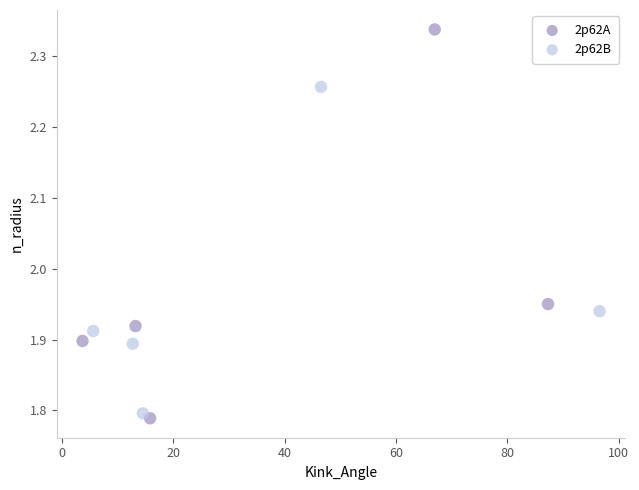

Which series contains the highest Y value?

2p62A